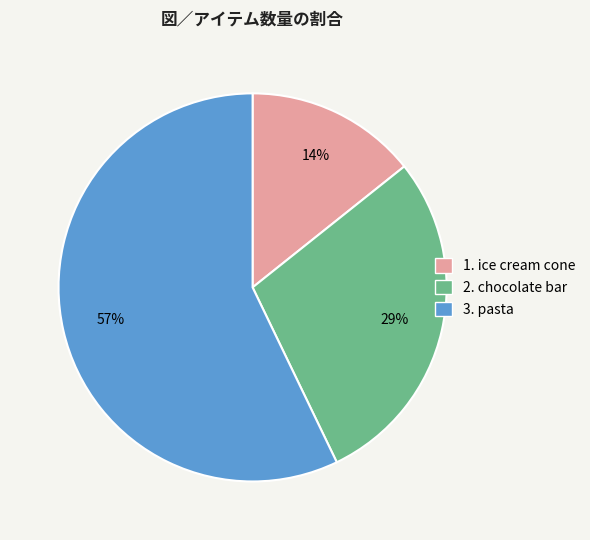

To the nearest percent, what is the average slice percentage?

33%